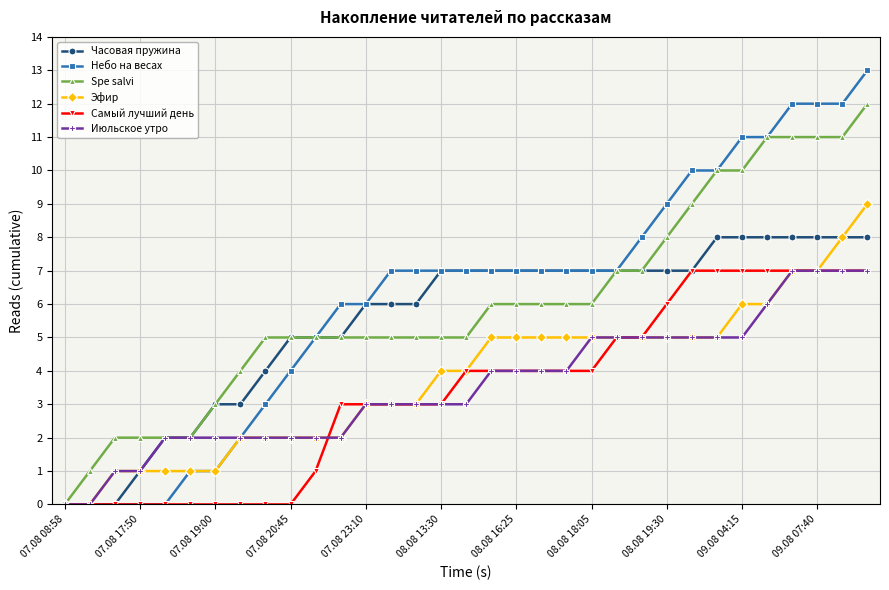

Count the Самый лучший день values in the range 0 to 6.

25